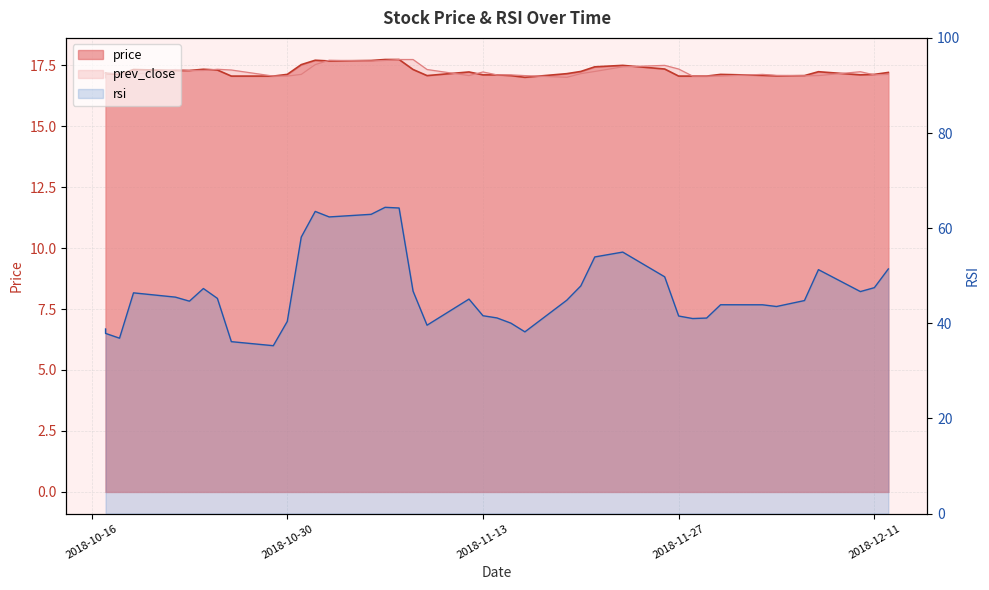

How many distinct data groups are displayed?

3